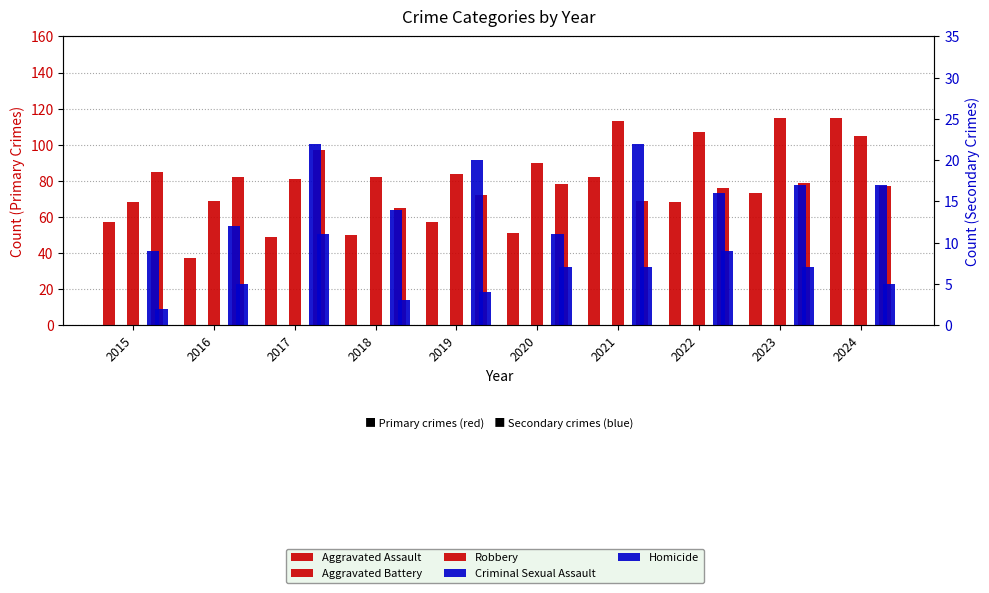

How many bars are there in each group?

5